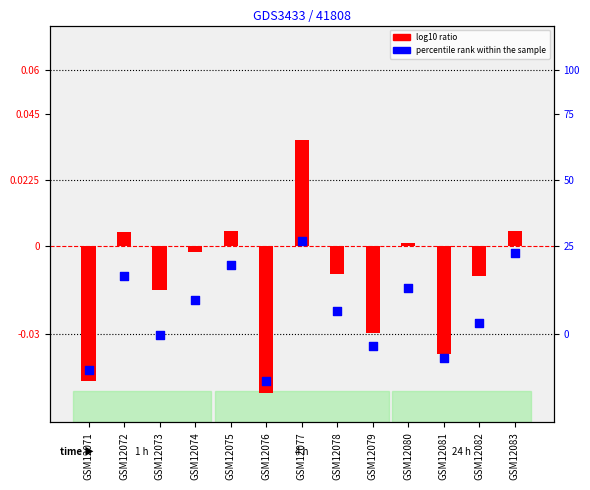

At how many categories does at least one series exceed 0?

5